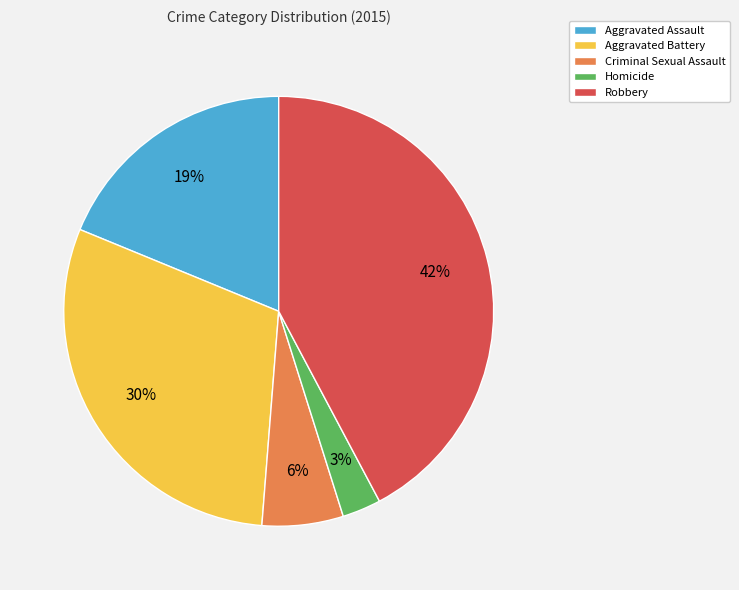

Which has a higher value, Aggravated Battery or Robbery?

Robbery